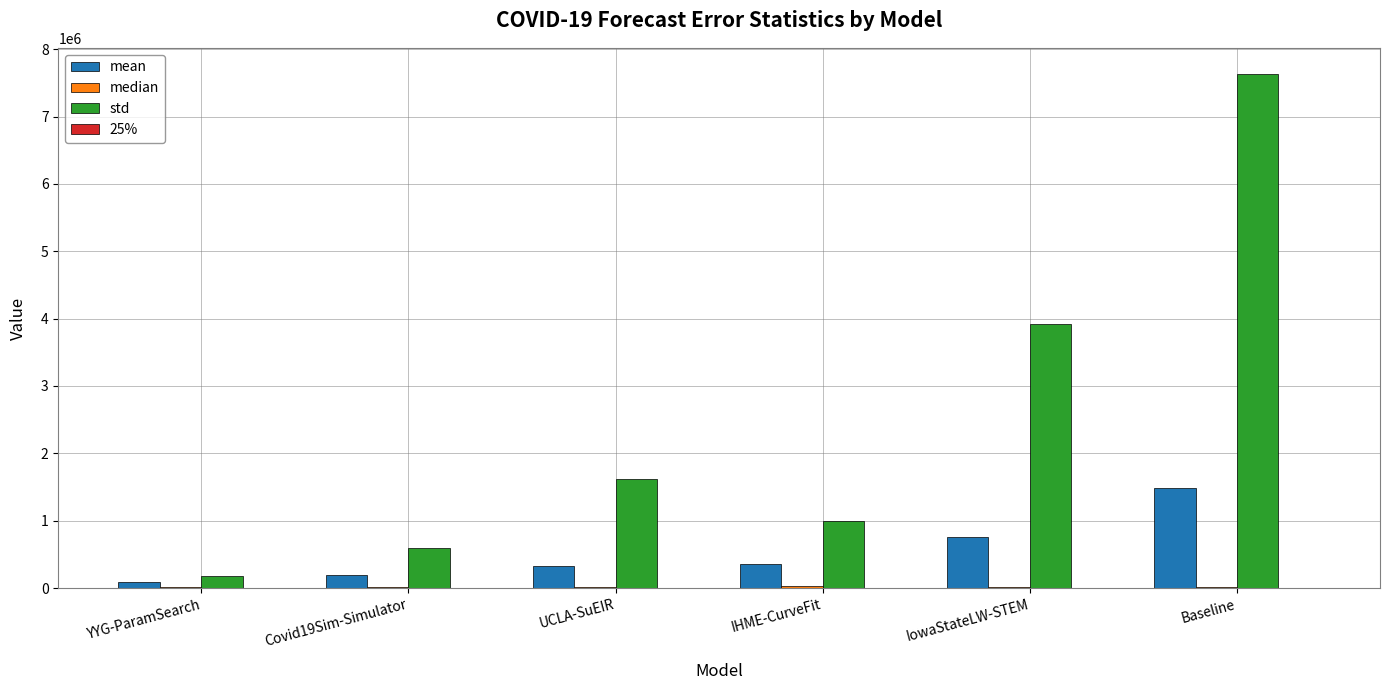

At which category is the sum across all series the highest?

Baseline